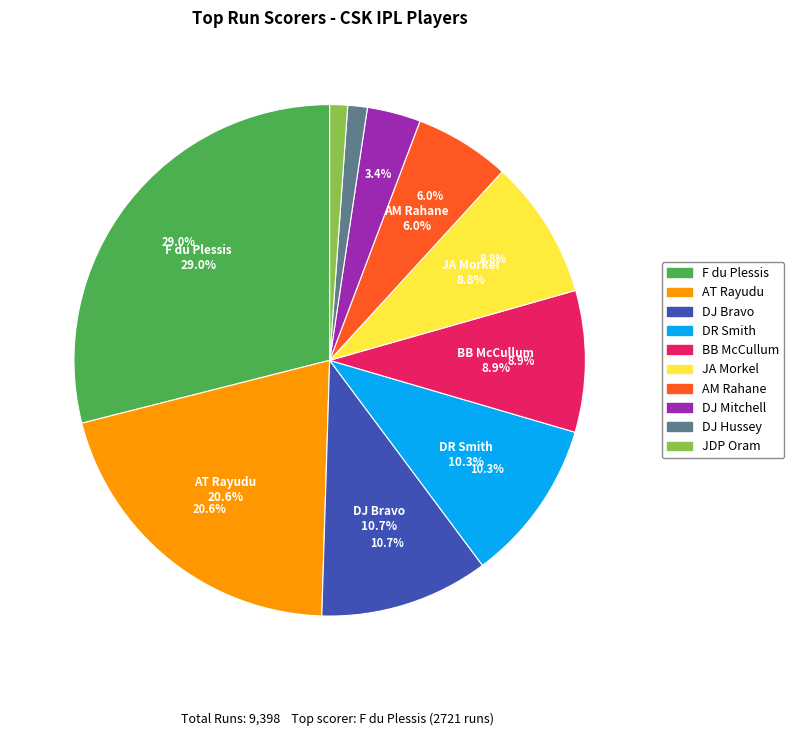

Does F du Plessis represent more than half of the total?

No